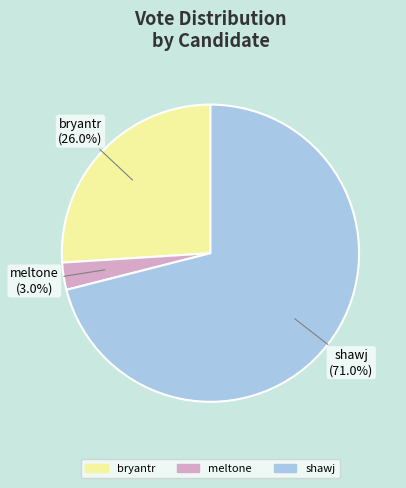

Count the number of slices in the pie.

3